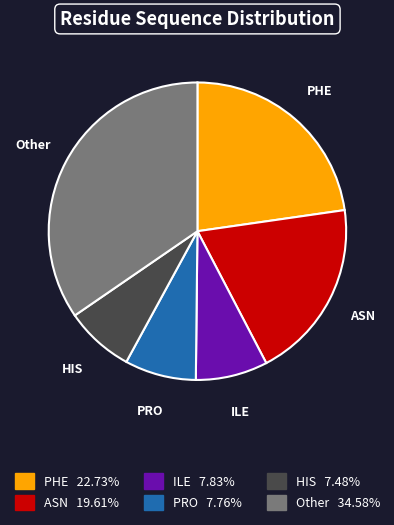

Is there any slice that represents more than half of the pie?

No